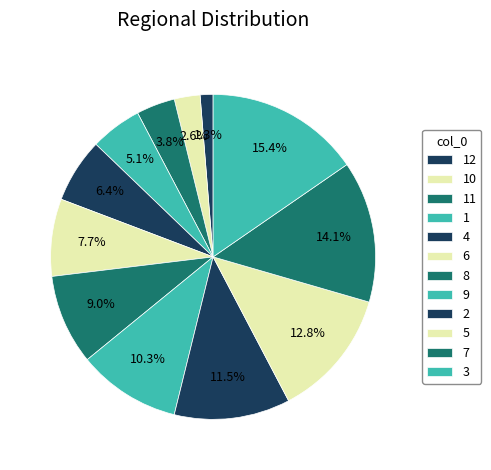

What is the total percentage of 2 and 8?

20.5%